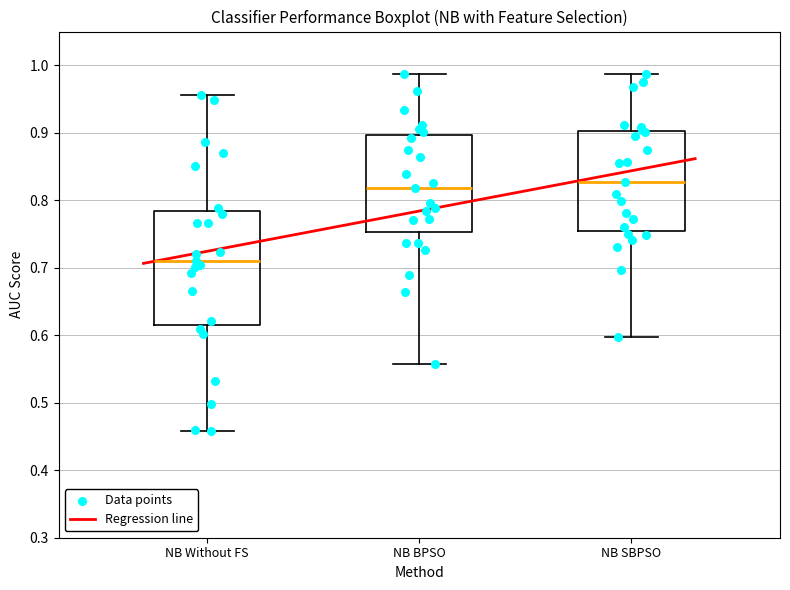

Reading left to right, transcribe this box plot: for each box, give where its median line is, the range the box spans, and where its two whiskers end, as read against the y-axis. The values are not printed on the chart, so give them approximately, as read against the axis.

NB Without FS: median 0.71, box 0.62 to 0.78, whiskers 0.46 to 0.96
NB BPSO: median 0.82, box 0.75 to 0.90, whiskers 0.56 to 0.99
NB SBPSO: median 0.83, box 0.76 to 0.90, whiskers 0.60 to 0.99